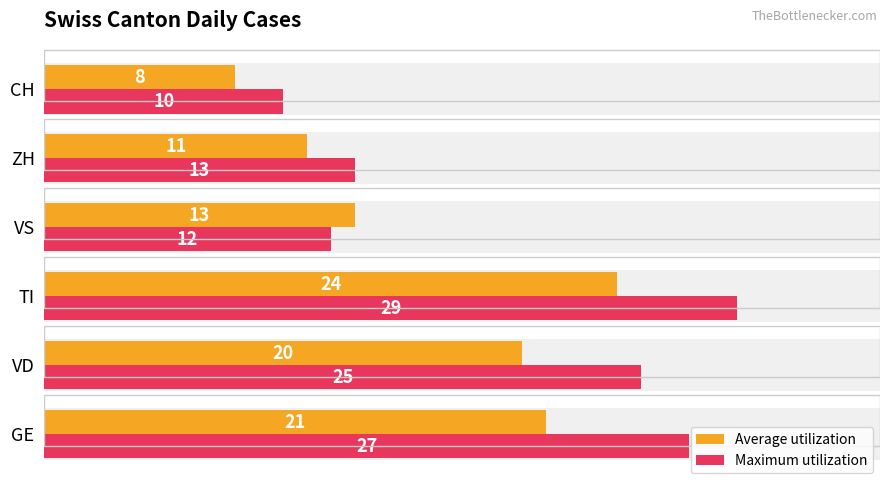

What is the minimum value for Average utilization?

8